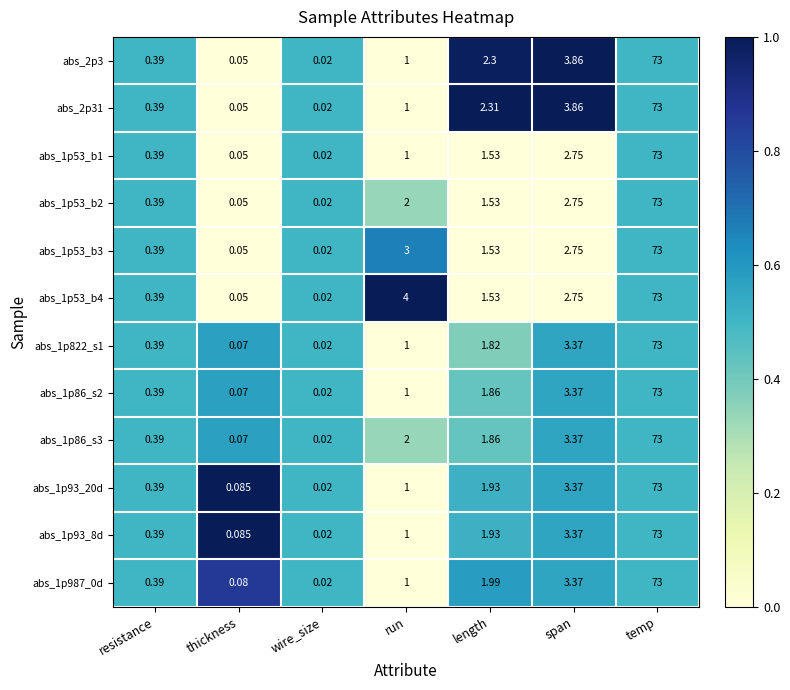

At which category is the sum across all series the highest?

temp